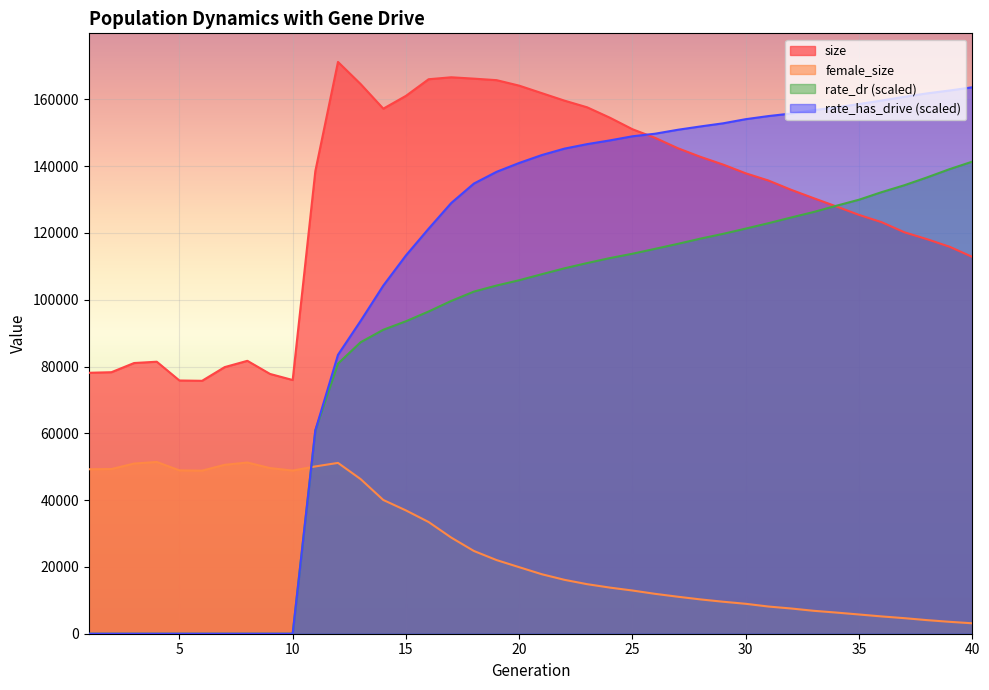

Count the number of data series in this chart.

4